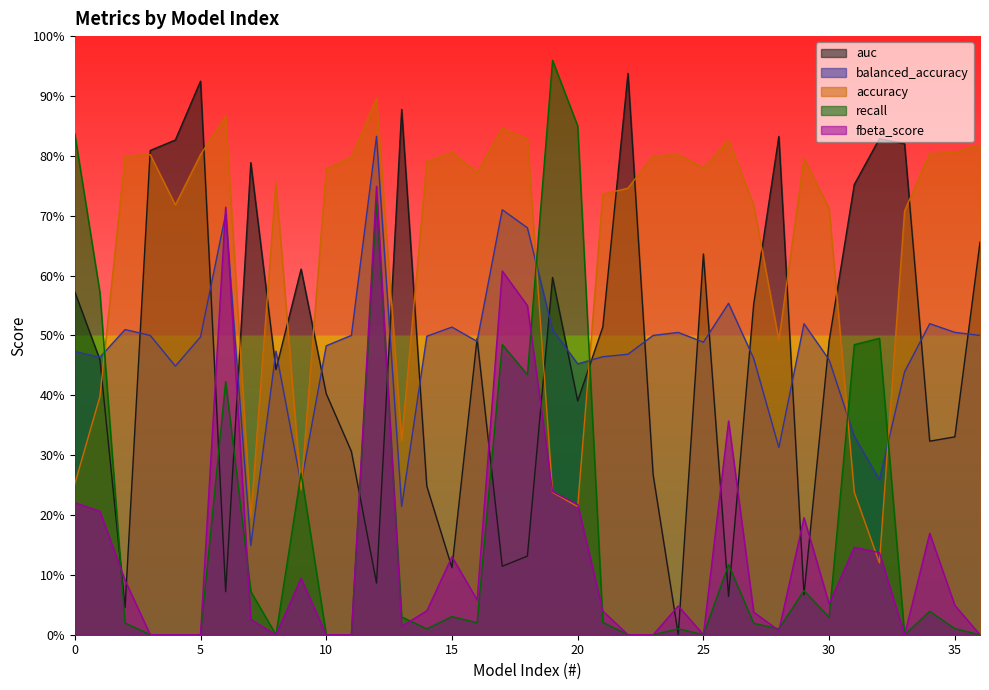

Is it true that fbeta_score equals 0.2 at 2?

False